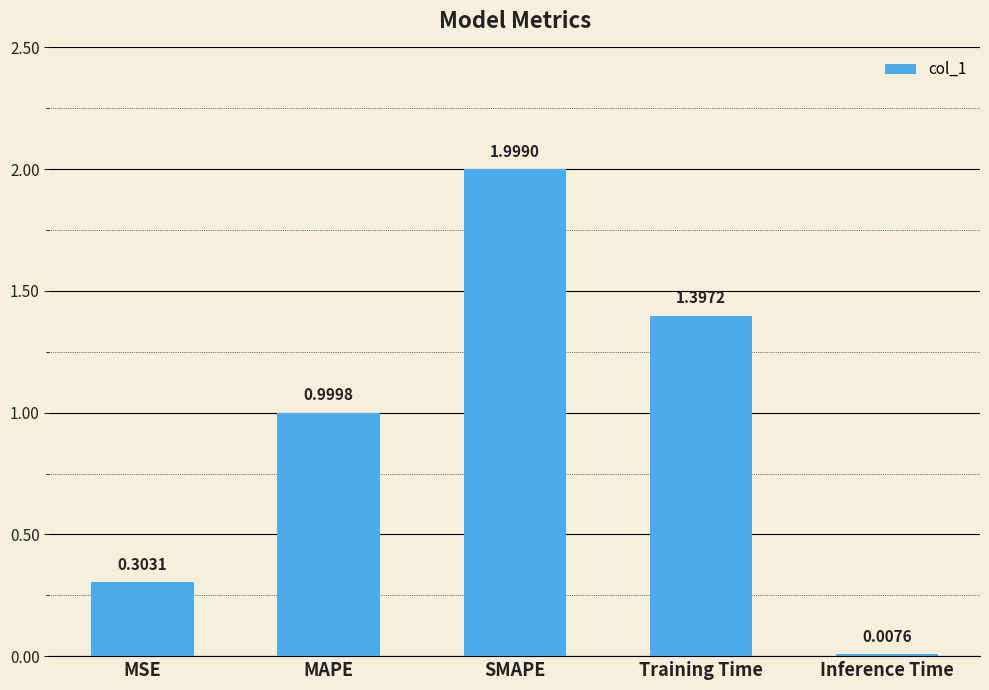

At which label is the value closest to 1?

MAPE